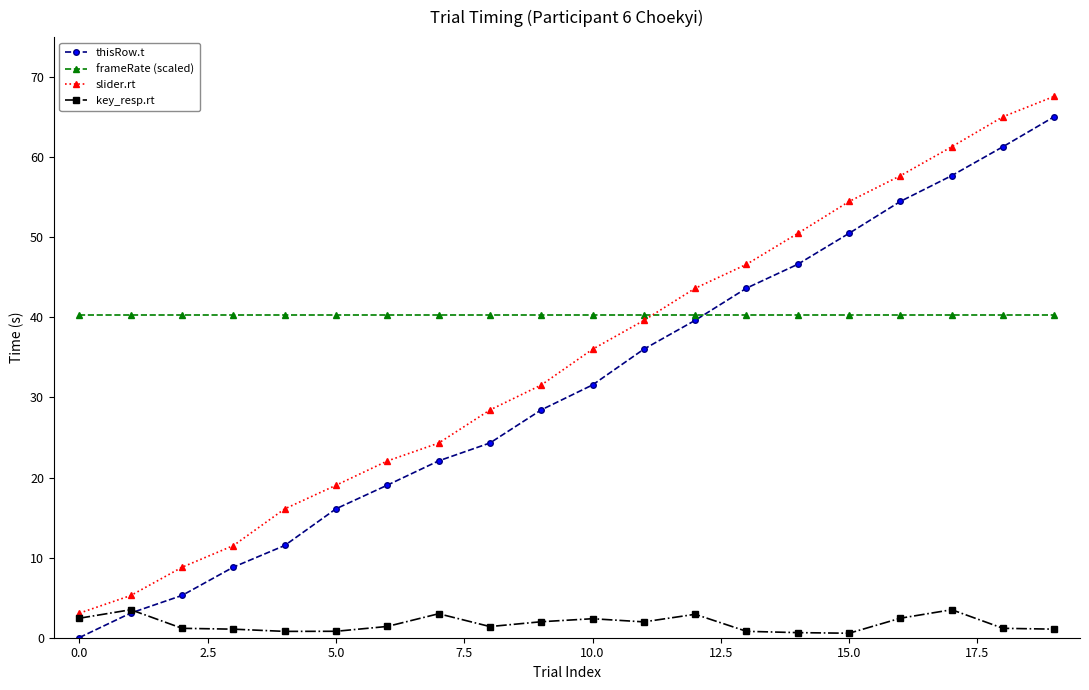

What is the minimum value for slider.rt?

3.1